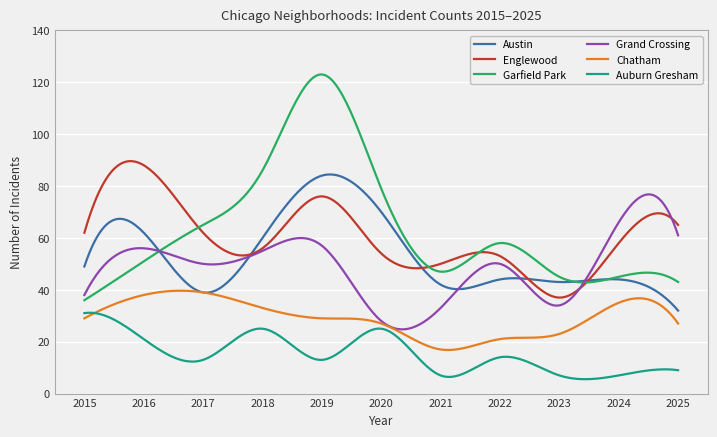

What is the difference between the maximum and minimum values in the Garfield Park series?

87.0